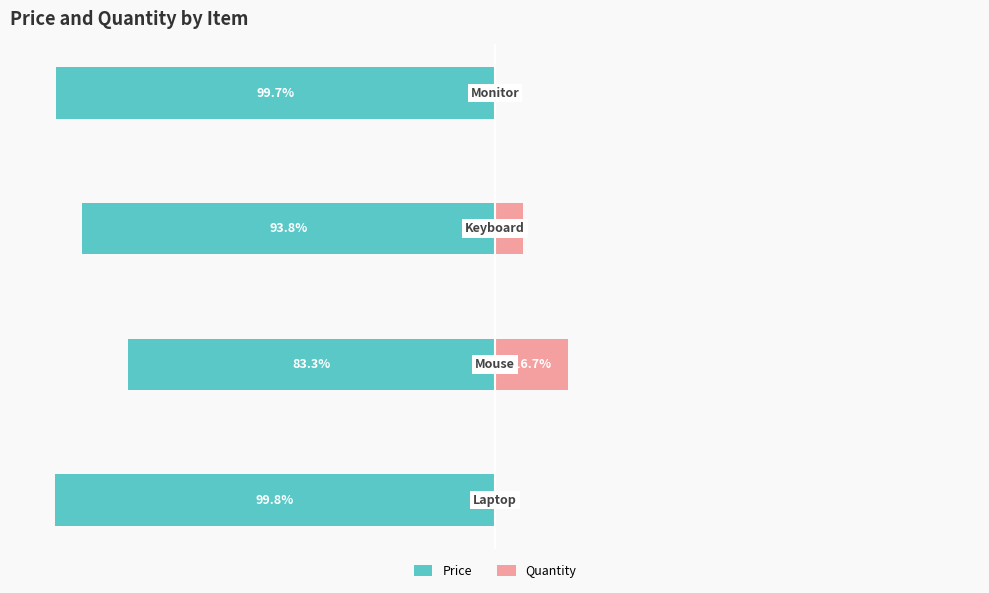

What is the average value of the Price series?

-94.1